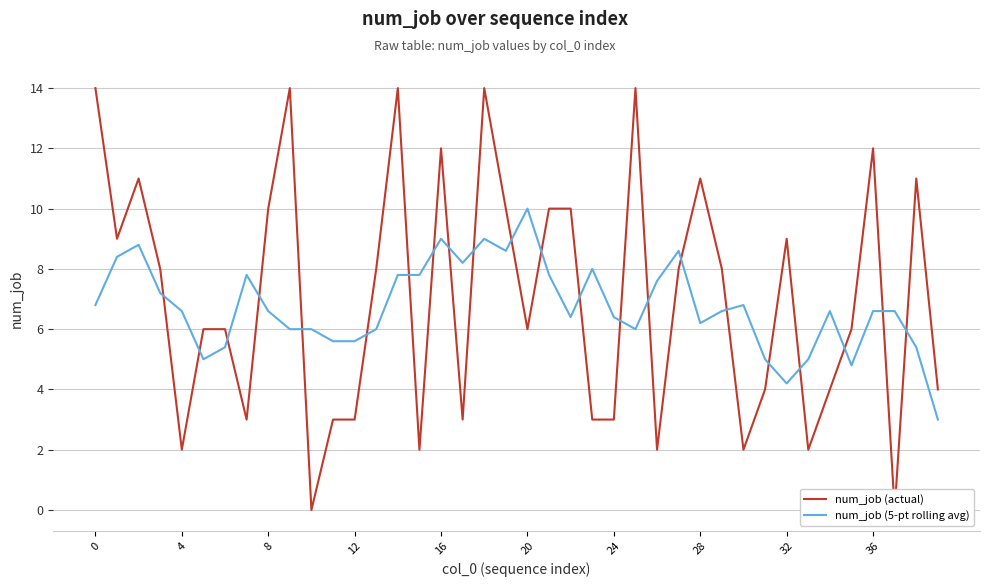

Reading left to right, extract all data points from this chart.

num_job (actual): 14.0	9.0	11.0	8.0	2.0	6.0	6.0	3.0	10.0	14.0	0.0	3.0	3.0	8.0	14.0	2.0	12.0	3.0	14.0	10.0	6.0	10.0	10.0	3.0	3.0	14.0	2.0	8.0	11.0	8.0	2.0	4.0	9.0	2.0	4.0	6.0	12.0	0.0	11.0	4.0
num_job (5-pt rolling avg): 6.8	8.4	8.8	7.2	6.6	5.0	5.4	7.8	6.6	6.0	6.0	5.6	5.6	6.0	7.8	7.8	9.0	8.2	9.0	8.6	10.0	7.8	6.4	8.0	6.4	6.0	7.6	8.6	6.2	6.6	6.8	5.0	4.2	5.0	6.6	4.8	6.6	6.6	5.4	3.0